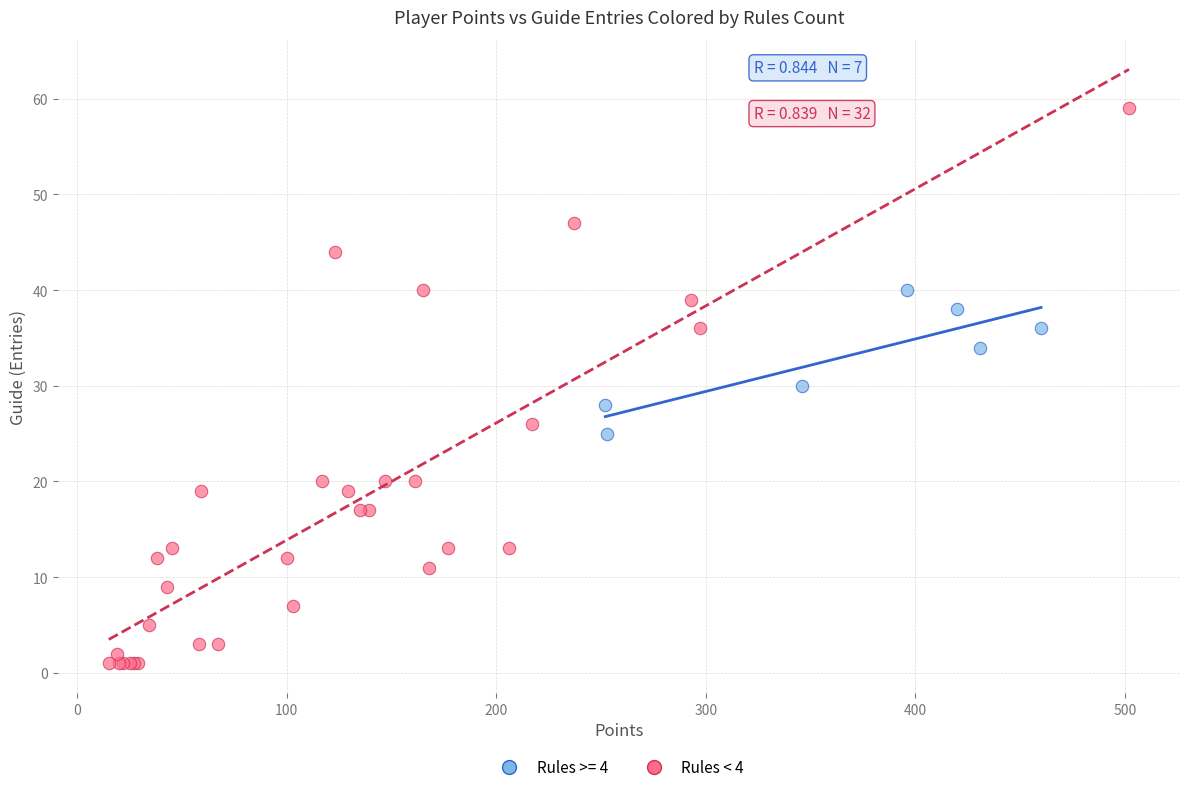

Which series has the widest spread of Y values?

Rules < 4